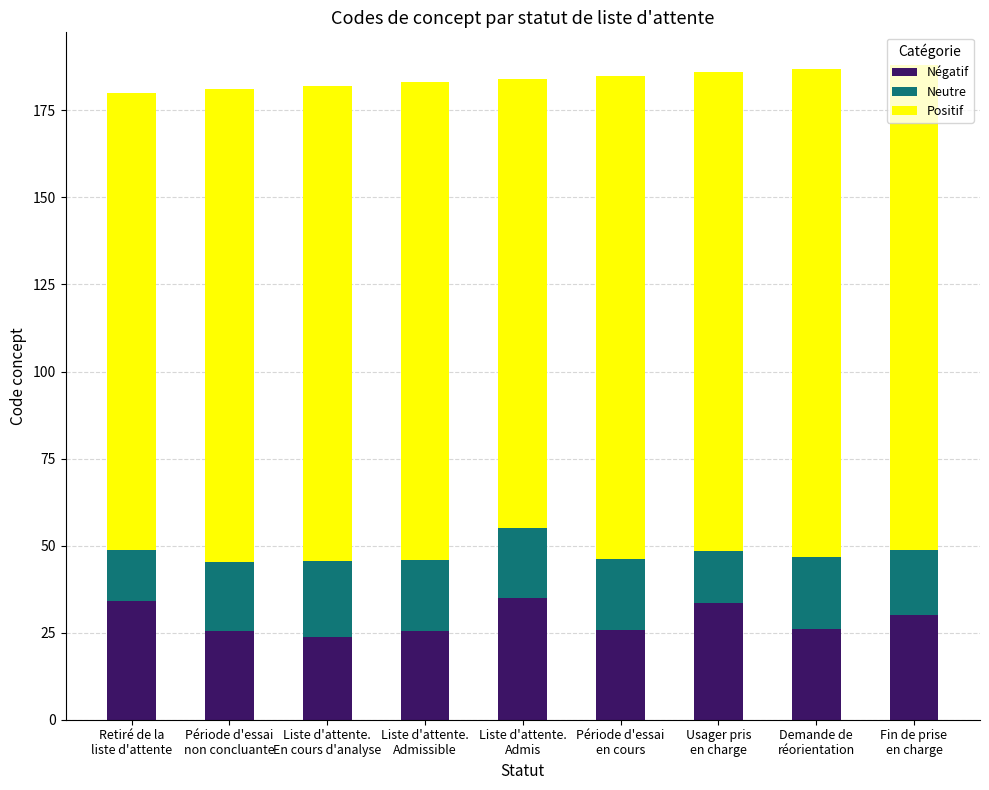

What is the highest value of the Négatif series?

35.0